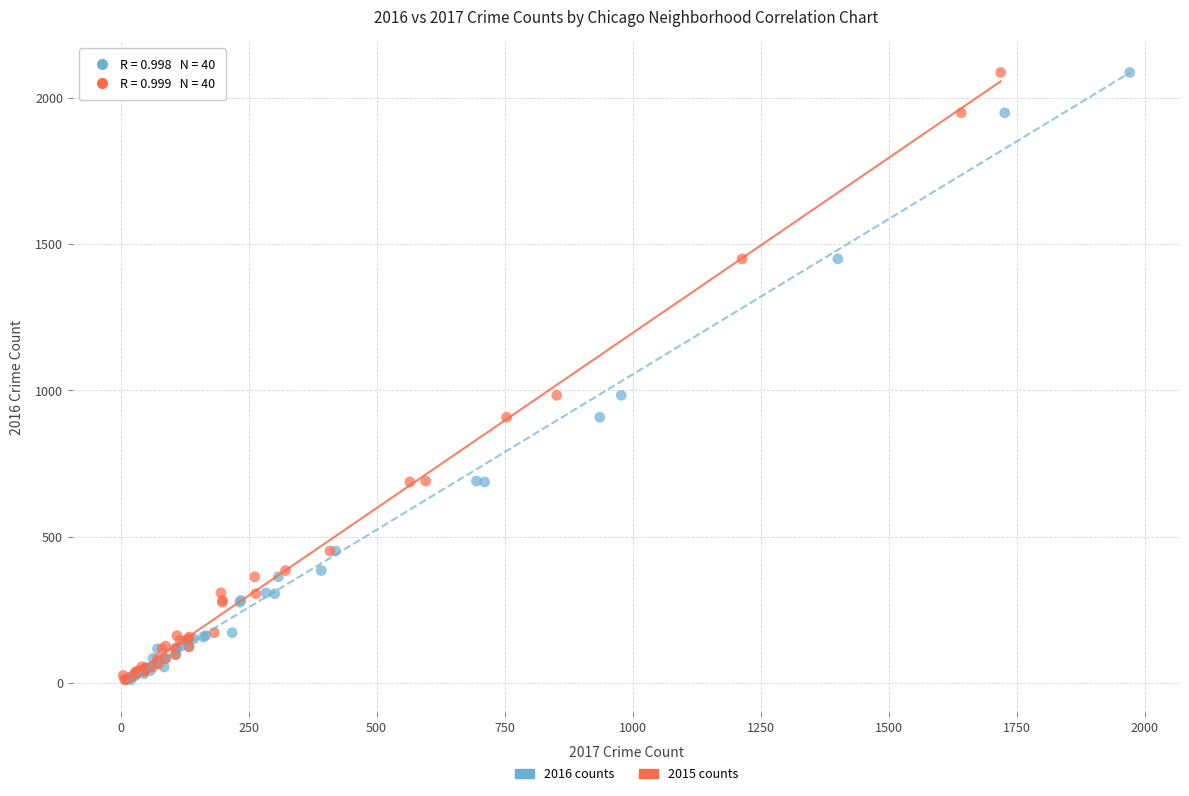

What are all the series names shown in the legend?

2016 counts, 2015 counts